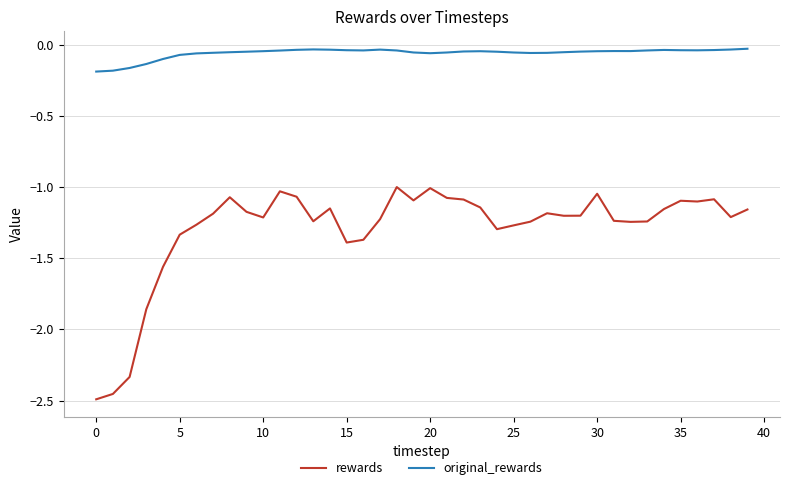

True or false: rewards and original_rewards intersect in this chart.

False